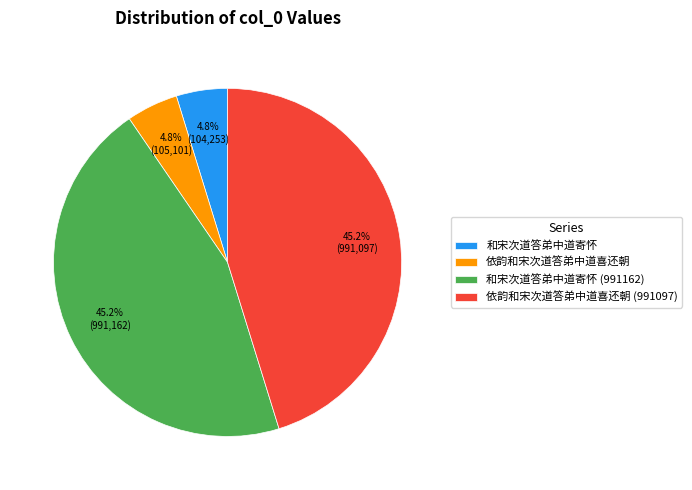

Does 和宋次道答弟中道寄怀 account for over 50% of the chart?

No